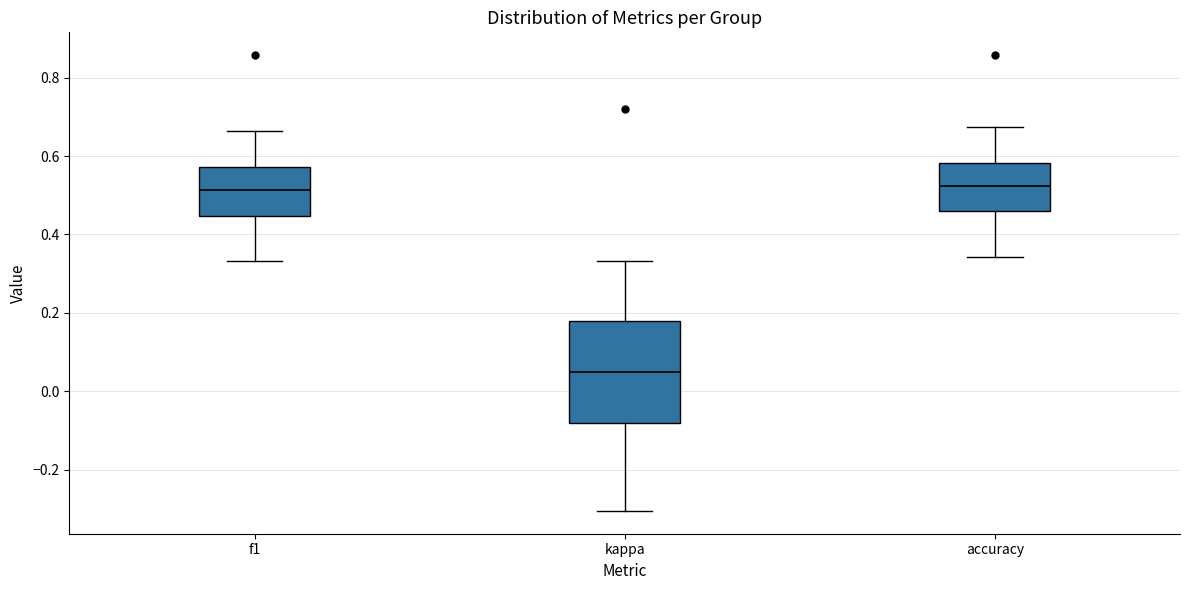

Where does the lower whisker of the box for kappa end on the y-axis? The values are not printed on the chart, so give them approximately, as read against the axis.

-0.30